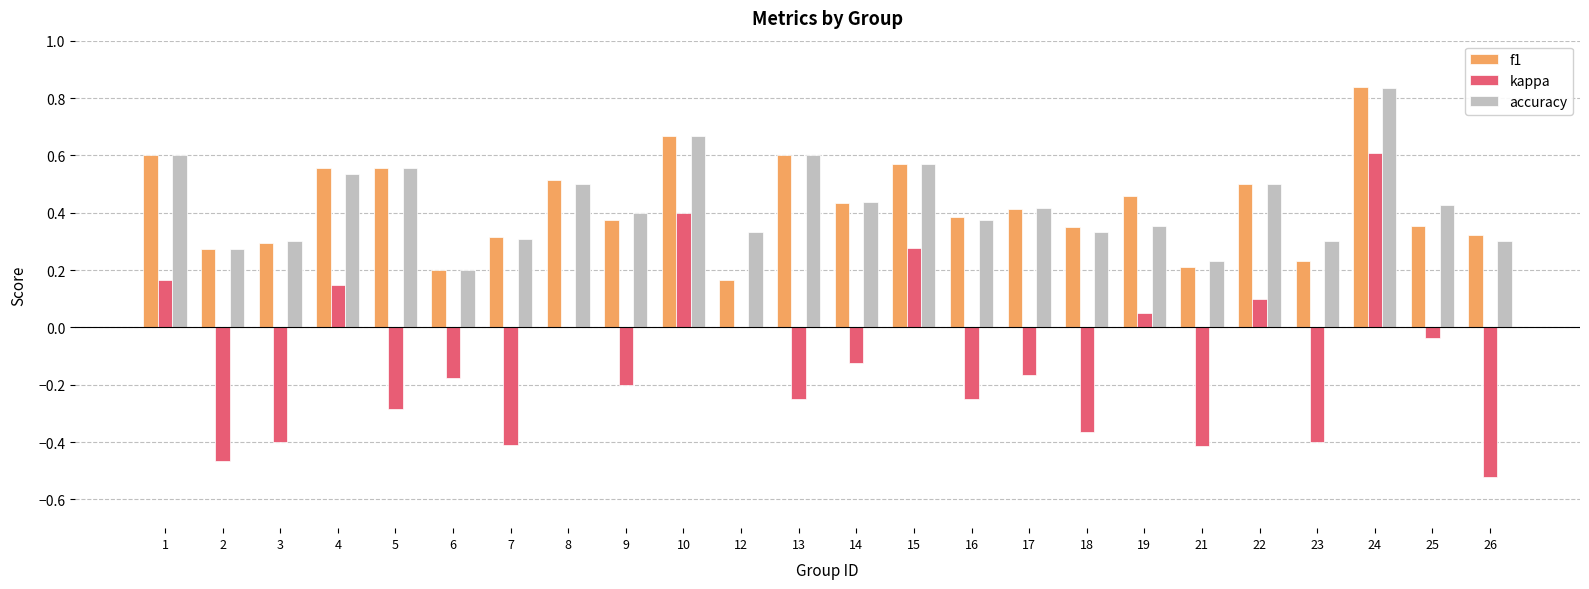

At which label does accuracy reach its peak?

24